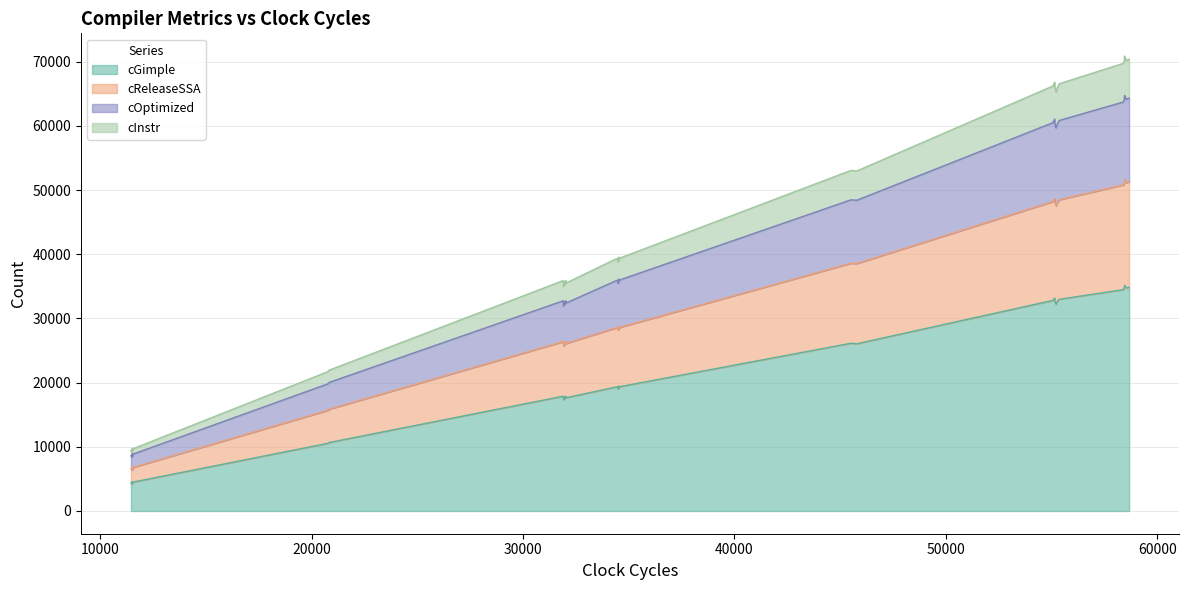

List the series in order of their peak value, highest first.

cGimple, cReleaseSSA, cOptimized, cInstr